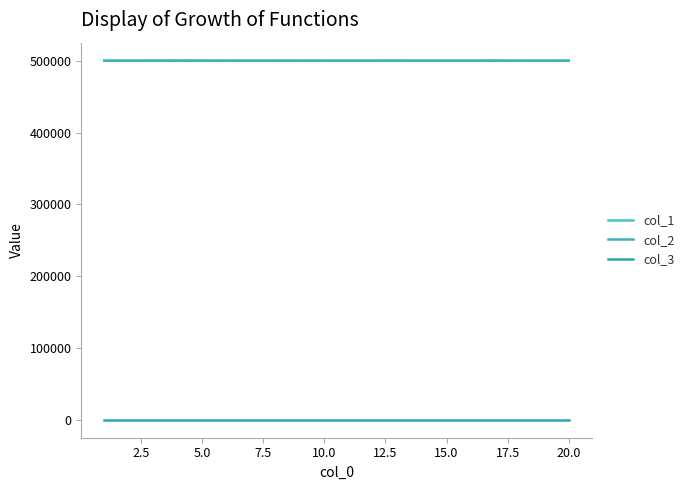

What is the minimum value shown in the chart?

1